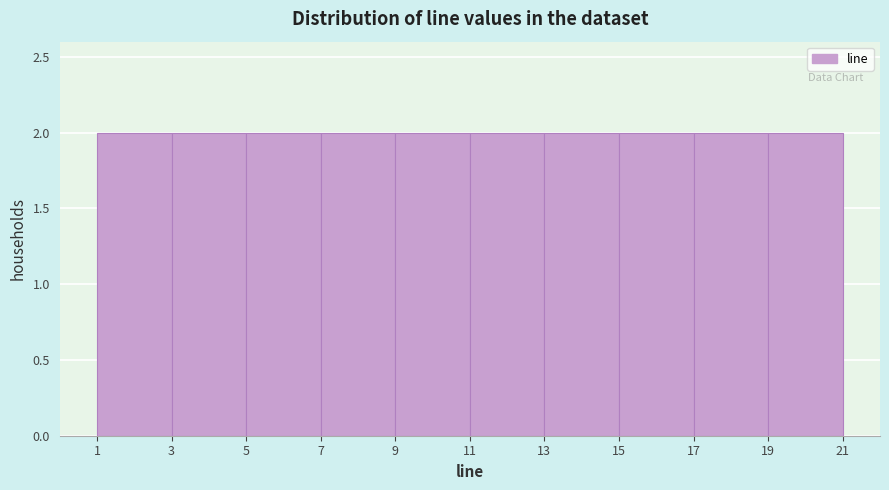

Reading left to right, transcribe this chart: for each bar, give the range it covers on the x-axis and its height. The values are not printed on the chart, so give them approximately, as read against the axis.

1 to 3: 2
3 to 5: 2
5 to 7: 2
7 to 9: 2
9 to 11: 2
11 to 13: 2
13 to 15: 2
15 to 17: 2
17 to 19: 2
19 to 21: 2